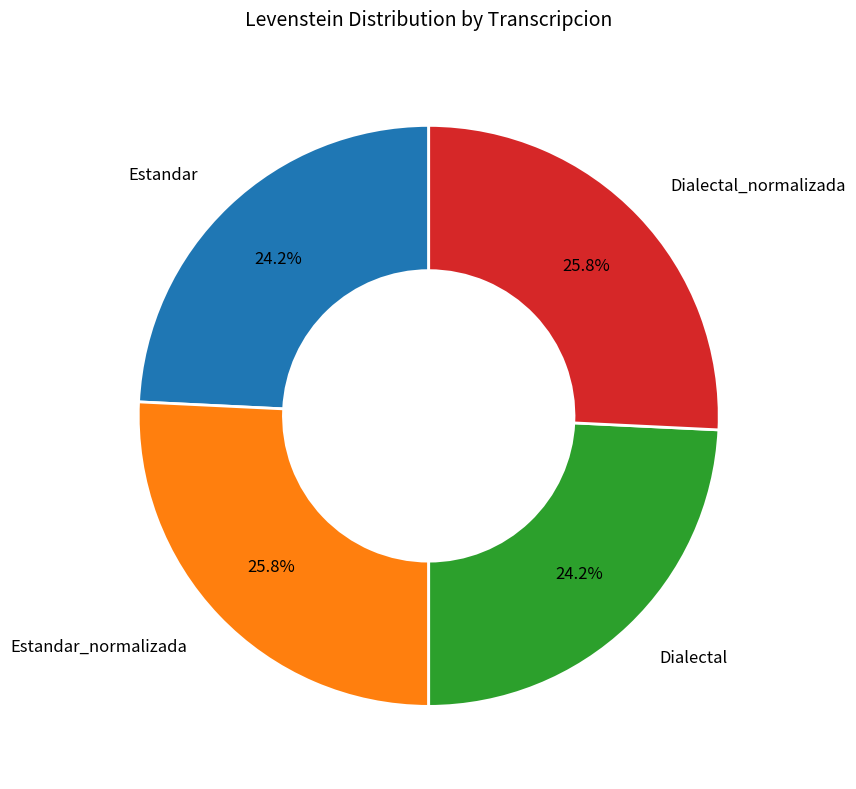

What is the total percentage of Dialectal_normalizada and Estandar?

50.0%